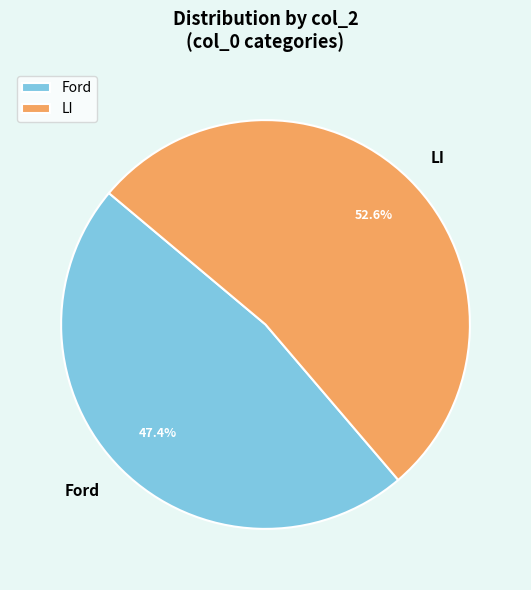

True or false: LI accounts for 58% of the total.

False